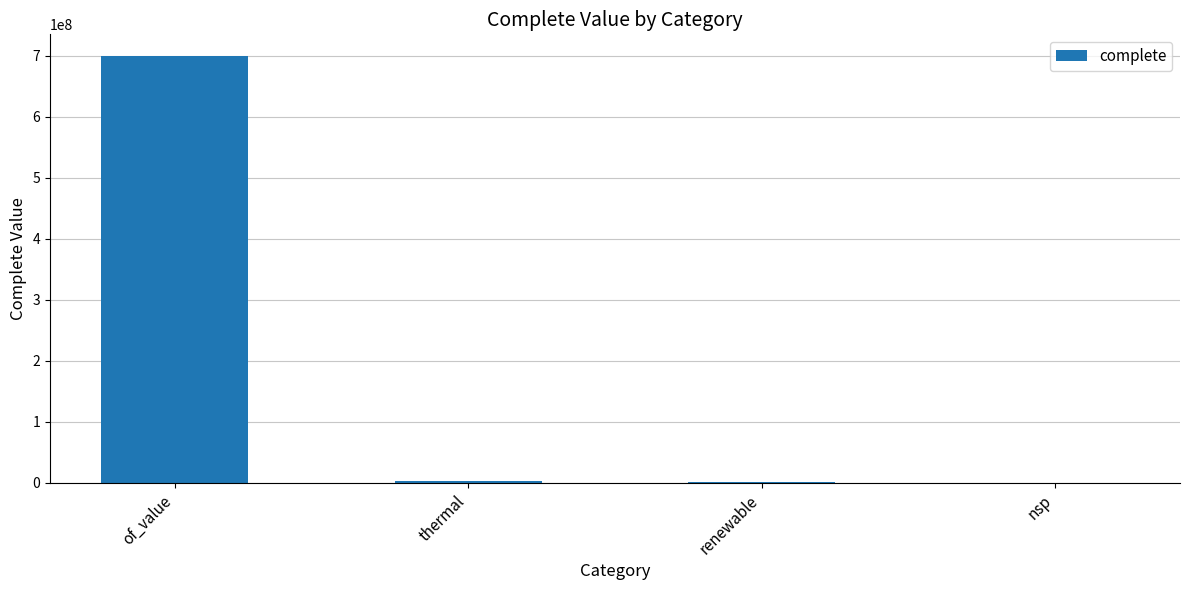

Count the number of data series in this chart.

1